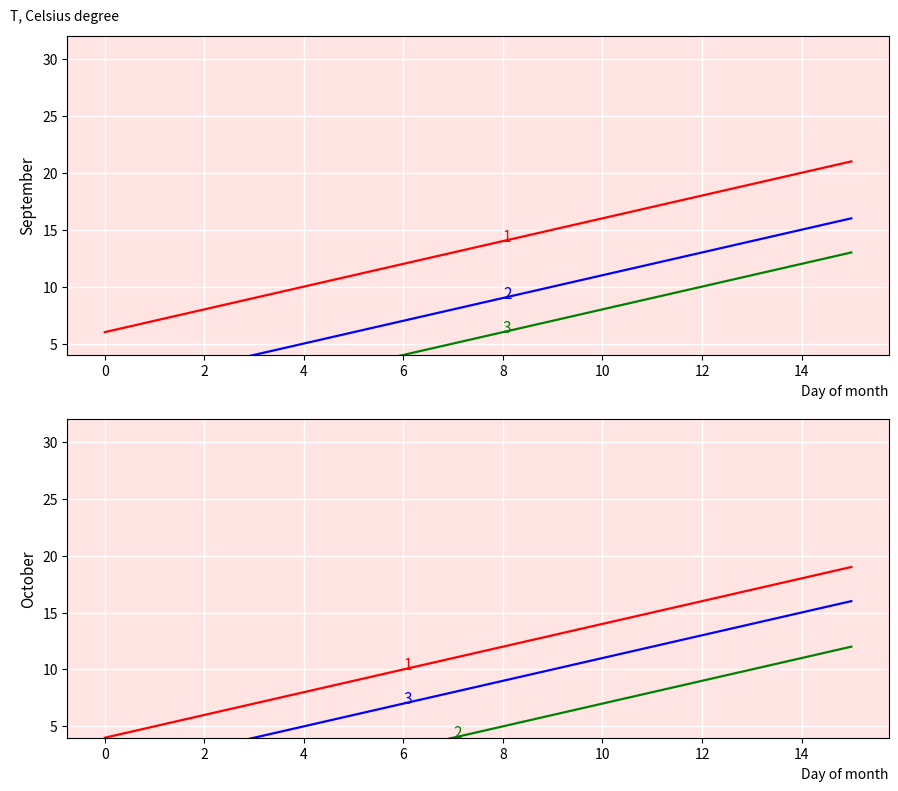

What is the total value across all series at 2?

20